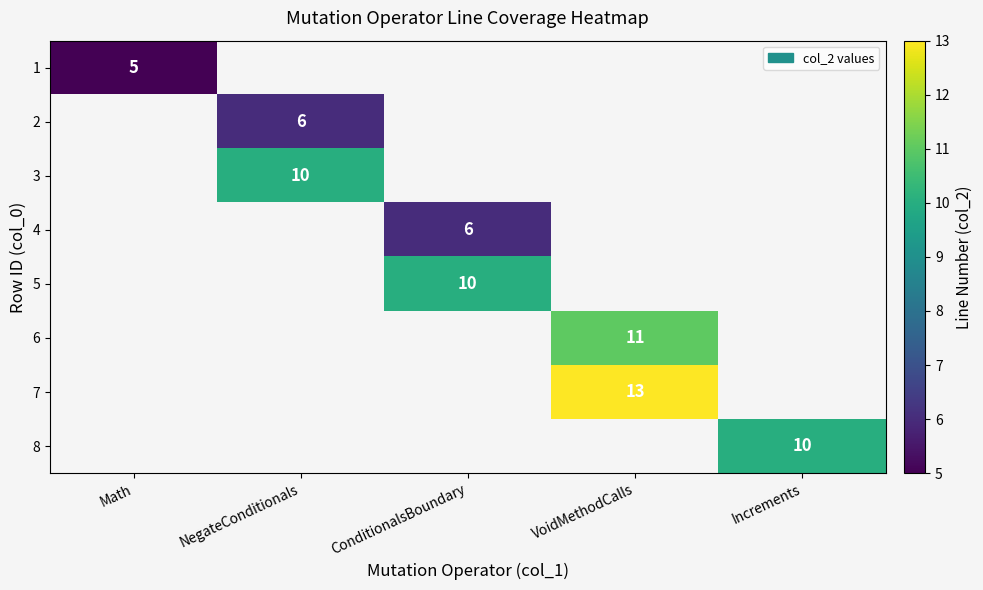

Rank the categories by 3 value from lowest to highest.

Math, NegateConditionals, ConditionalsBoundary, VoidMethodCalls, Increments